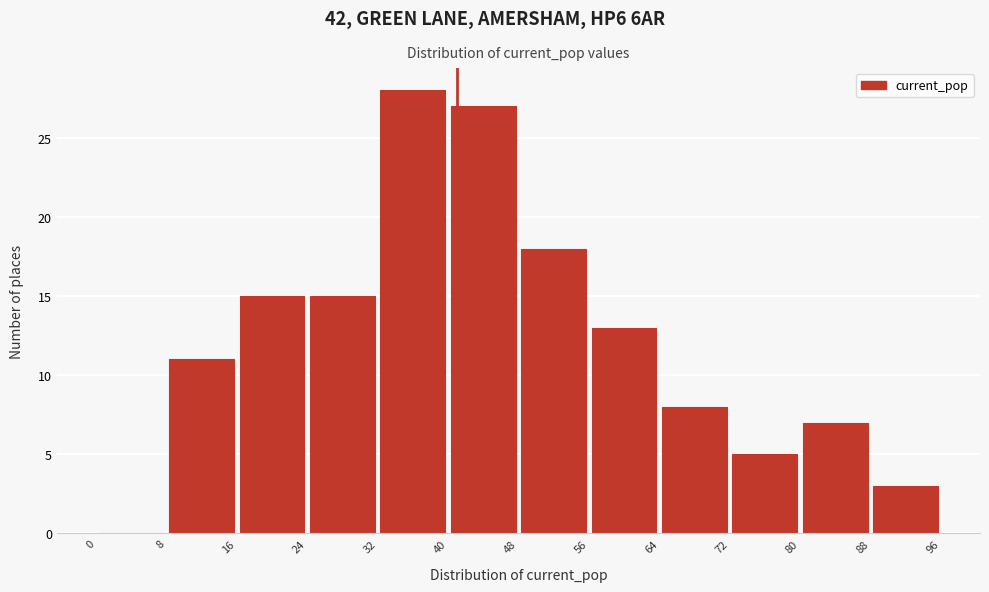

How tall is the bar that spans 64 to 72 on the x-axis? The values are not printed on the chart, so give them approximately, as read against the axis.

8